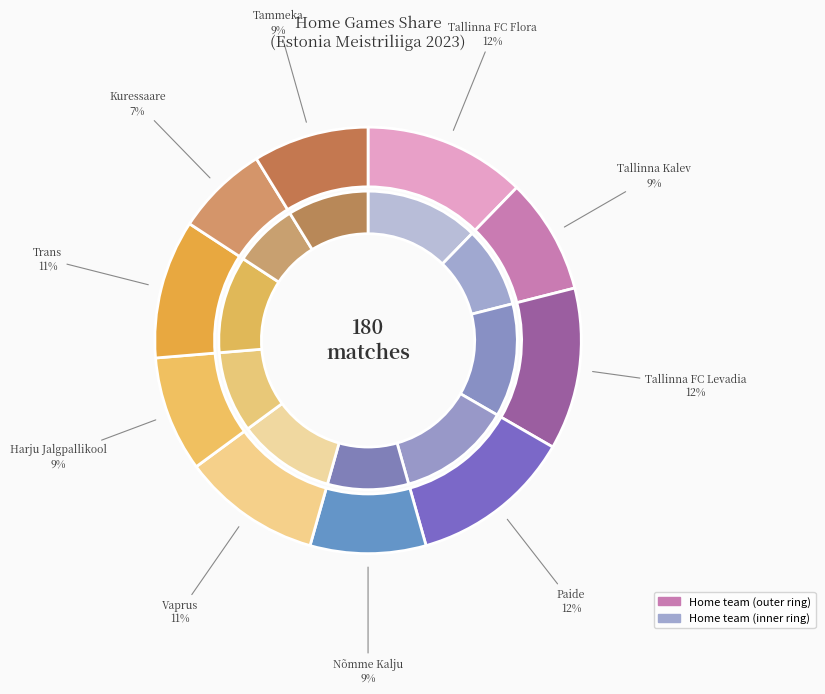

To the nearest percent, what is the average slice percentage?

10%